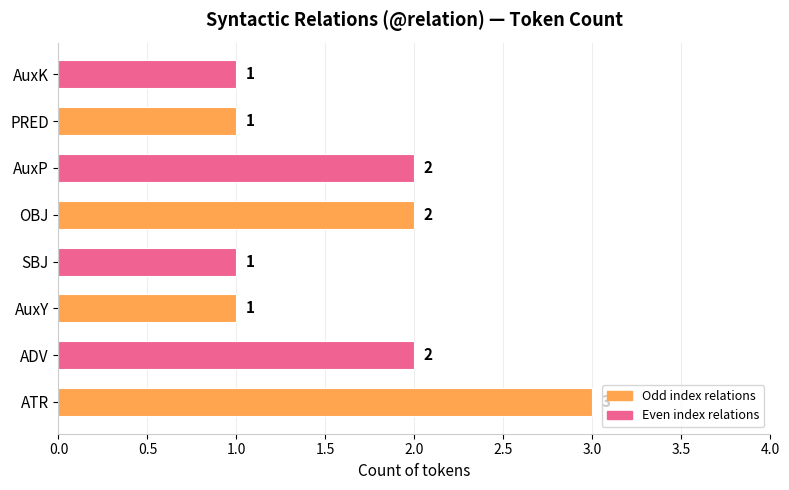

Which category has the highest value across all series?

ATR